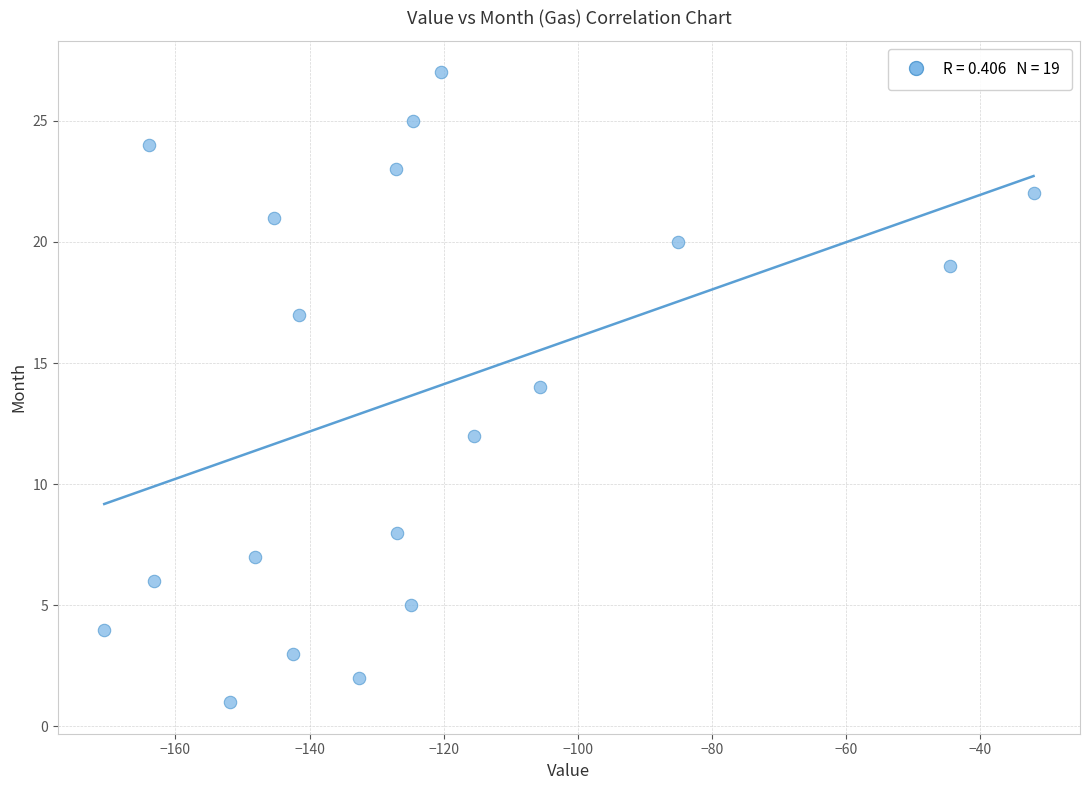

What is the range of Y values (max minus min)?

26